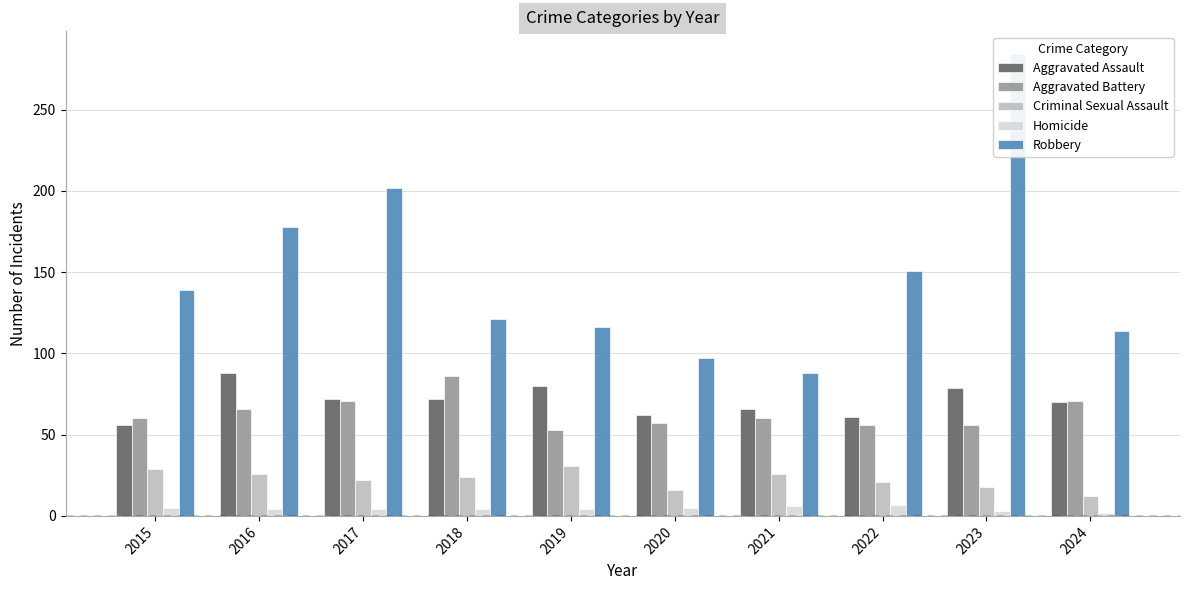

Rank the series at 2021 from highest to lowest value.

Robbery, Aggravated Assault, Aggravated Battery, Criminal Sexual Assault, Homicide